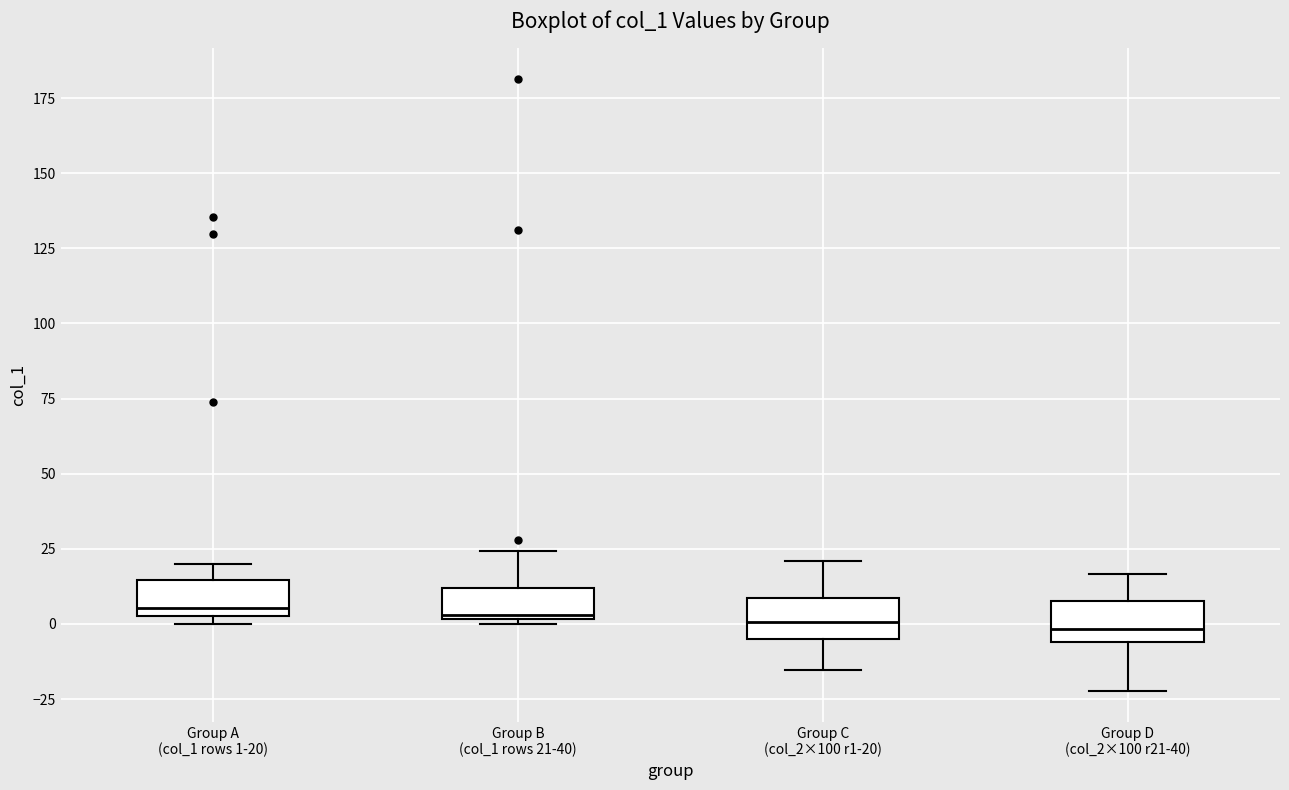

Where does the lower whisker of the box for Group C (col_2×100 r1-20) end on the y-axis? The values are not printed on the chart, so give them approximately, as read against the axis.

-15